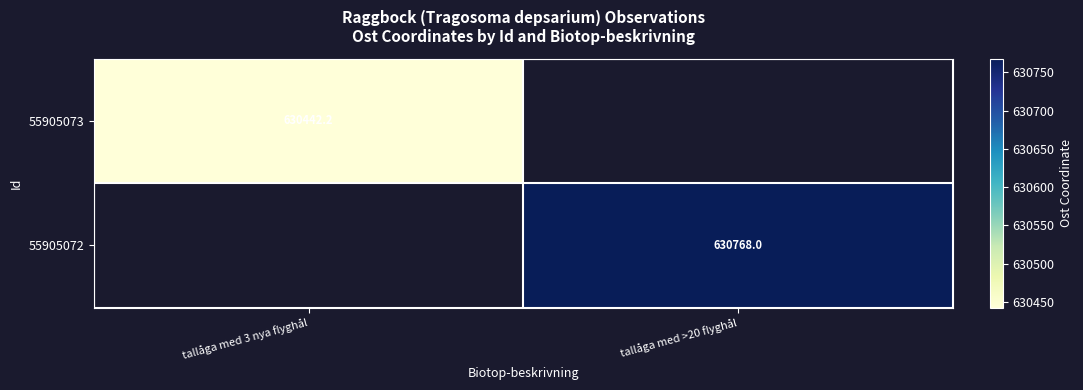

Is it true that 55905072 equals 171883.9 at tallåga med >20 flyghål?

False